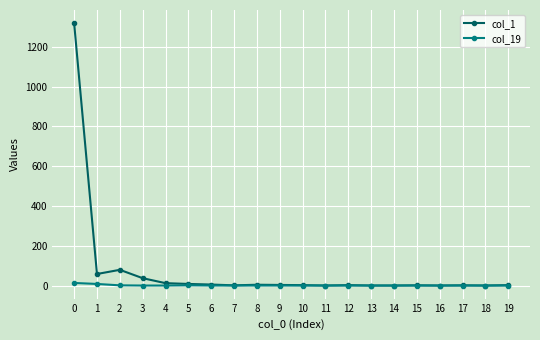

Rank the series by their maximum value, from highest to lowest.

col_1, col_19